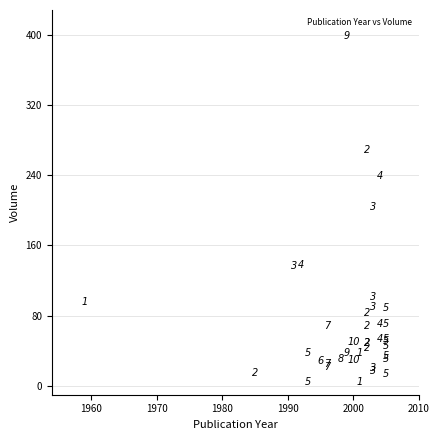

What Y value in the scatter plot is closest to 201?

204